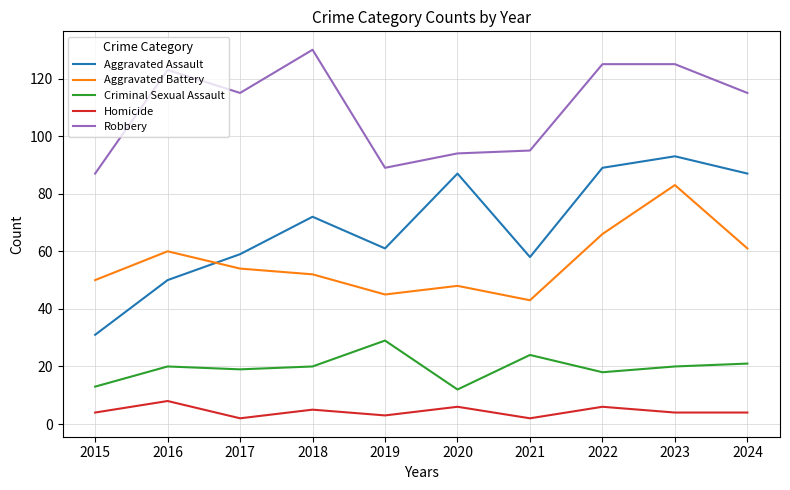

Is it true that Robbery equals 31 at 2019?

False